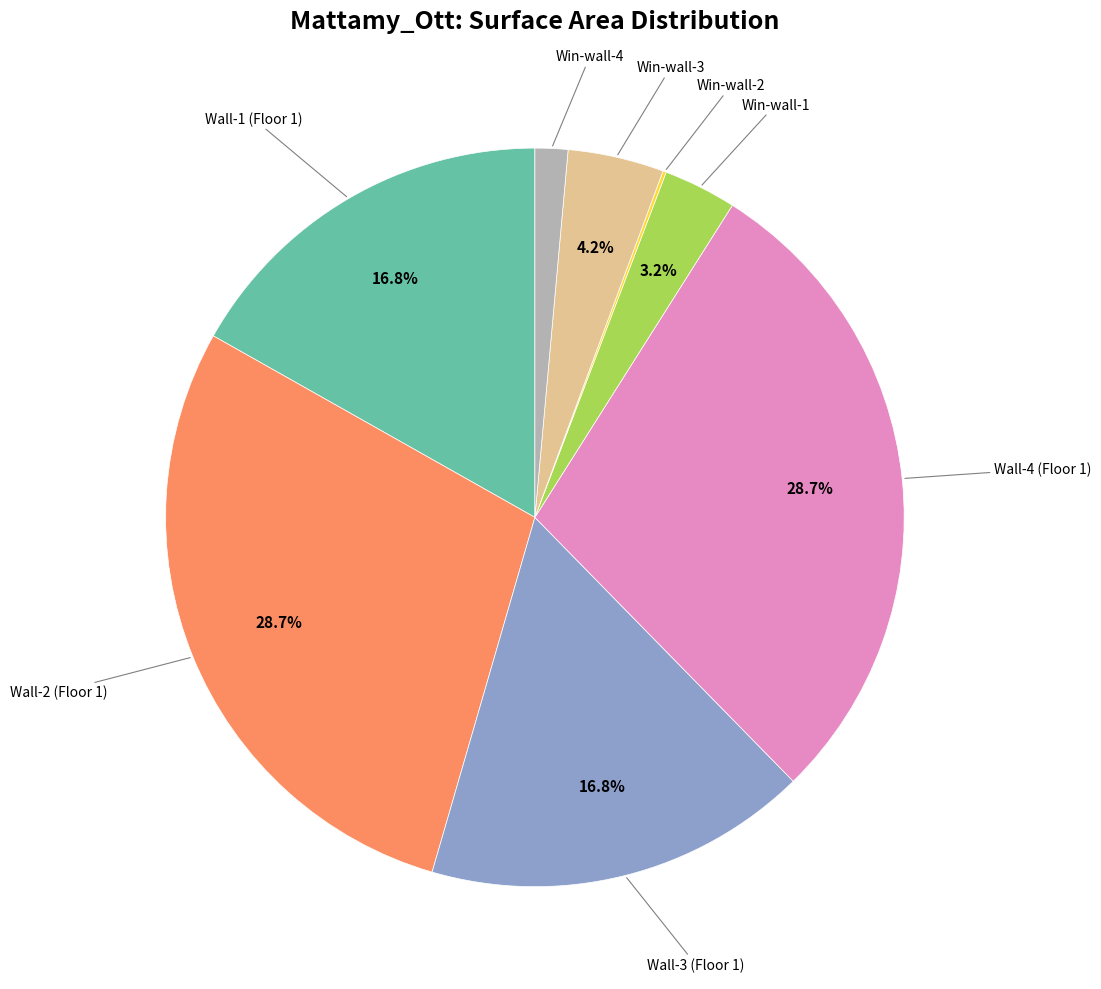

Is there a majority slice in this chart?

No